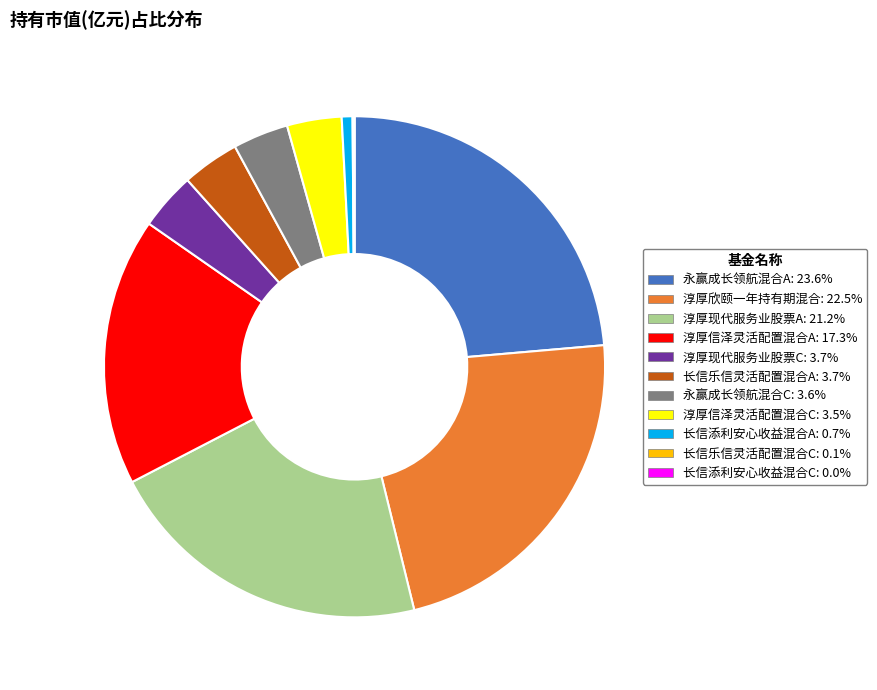

Is 淳厚现代服务业股票A the majority of the pie?

No